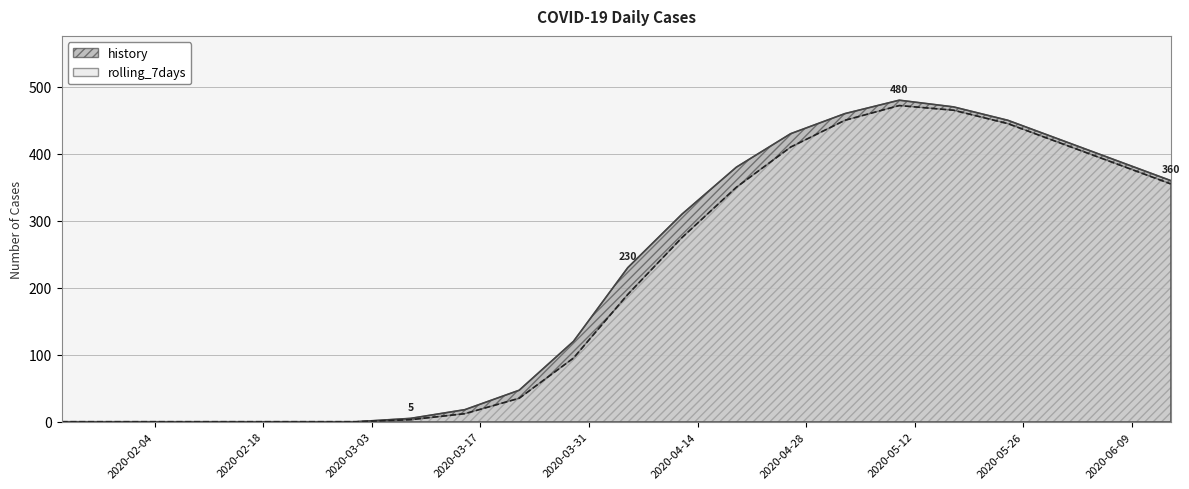

Count the number of data series in this chart.

2